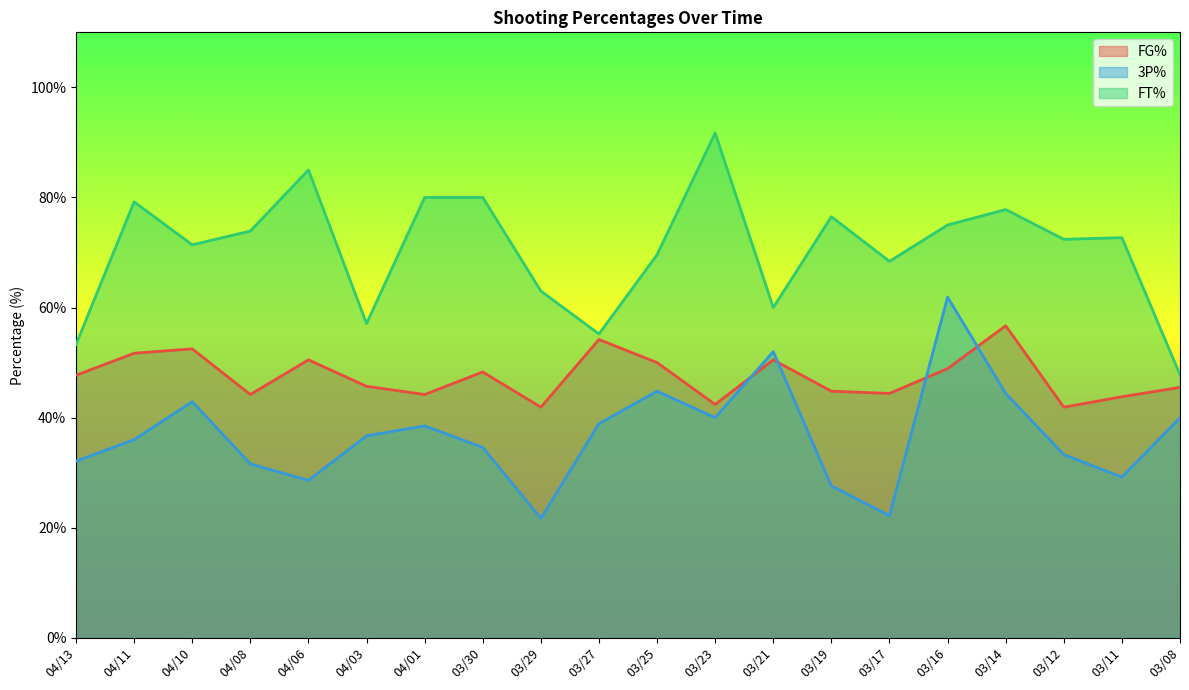

What is the sum of all 3P% values?

737.0